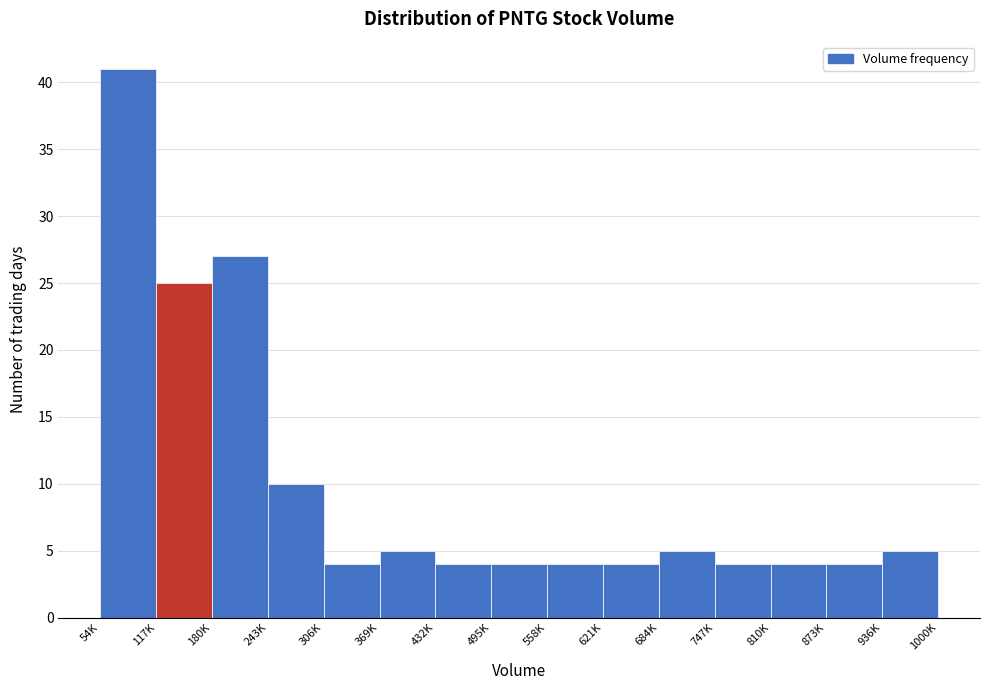

Reading right to left, extract all data points from this chart.

5	4	4	4	5	4	4	4	4	5	4	10	27	25	41